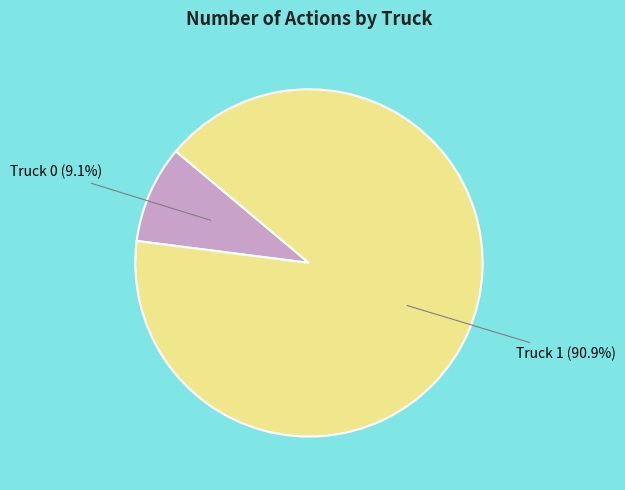

How many segments does this pie chart have?

2